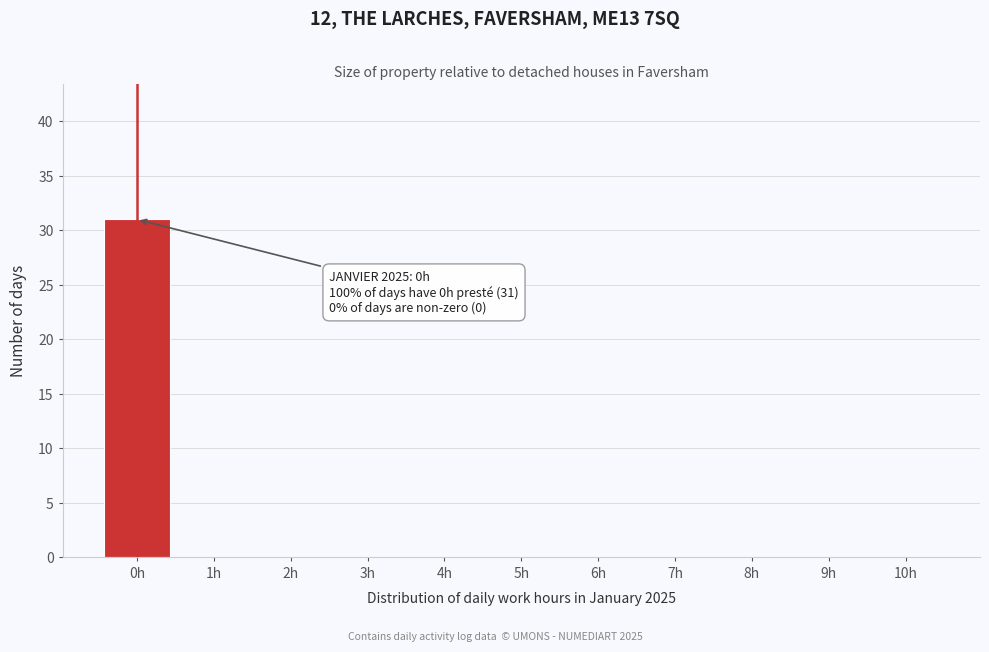

Over which range of the x-axis is the bar tallest?

-0.5 to 0.5